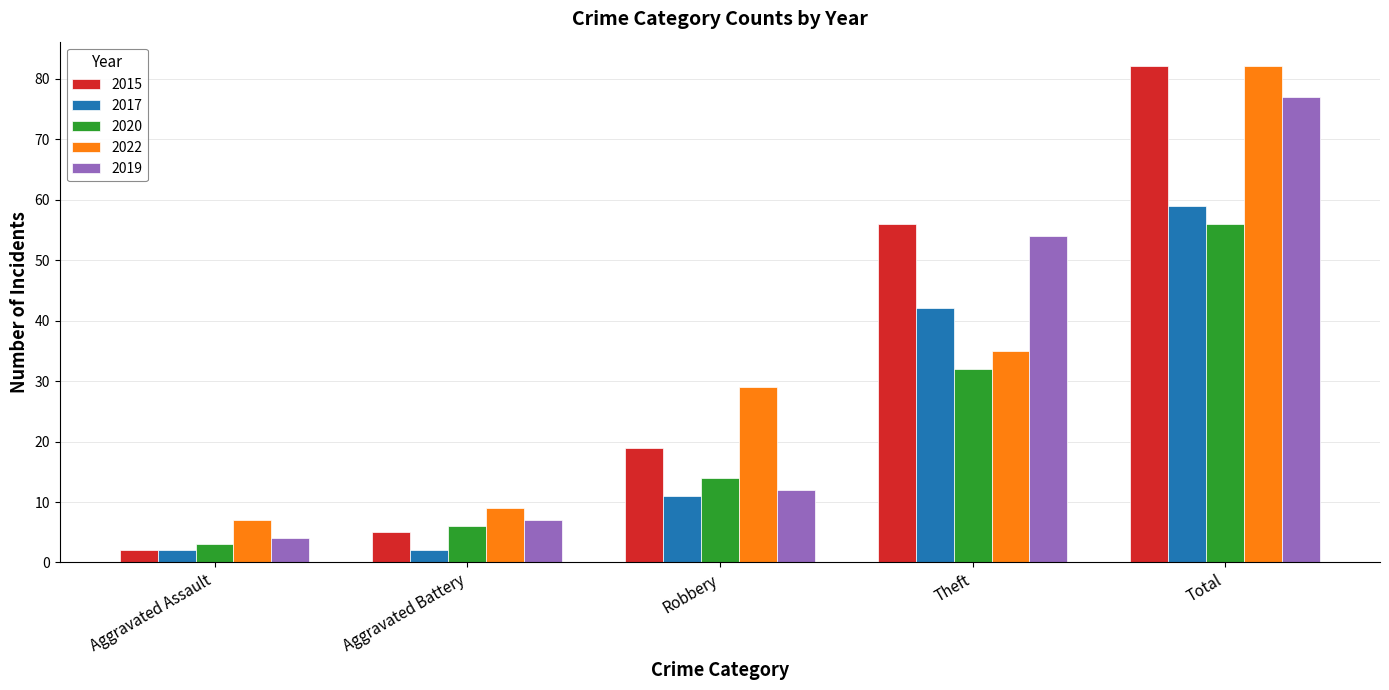

Reading right to left, extract all data points from this chart.

2015: 82	56	19	5	2
2017: 59	42	11	2	2
2020: 56	32	14	6	3
2022: 82	35	29	9	7
2019: 77	54	12	7	4